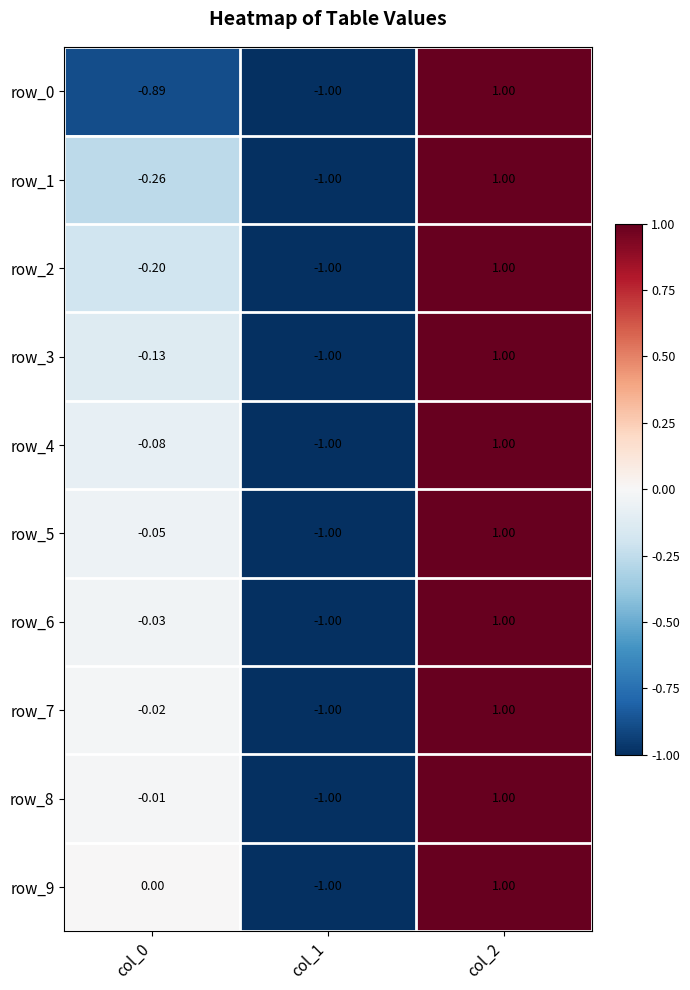

What is the highest value of the row_4 series?

1.0